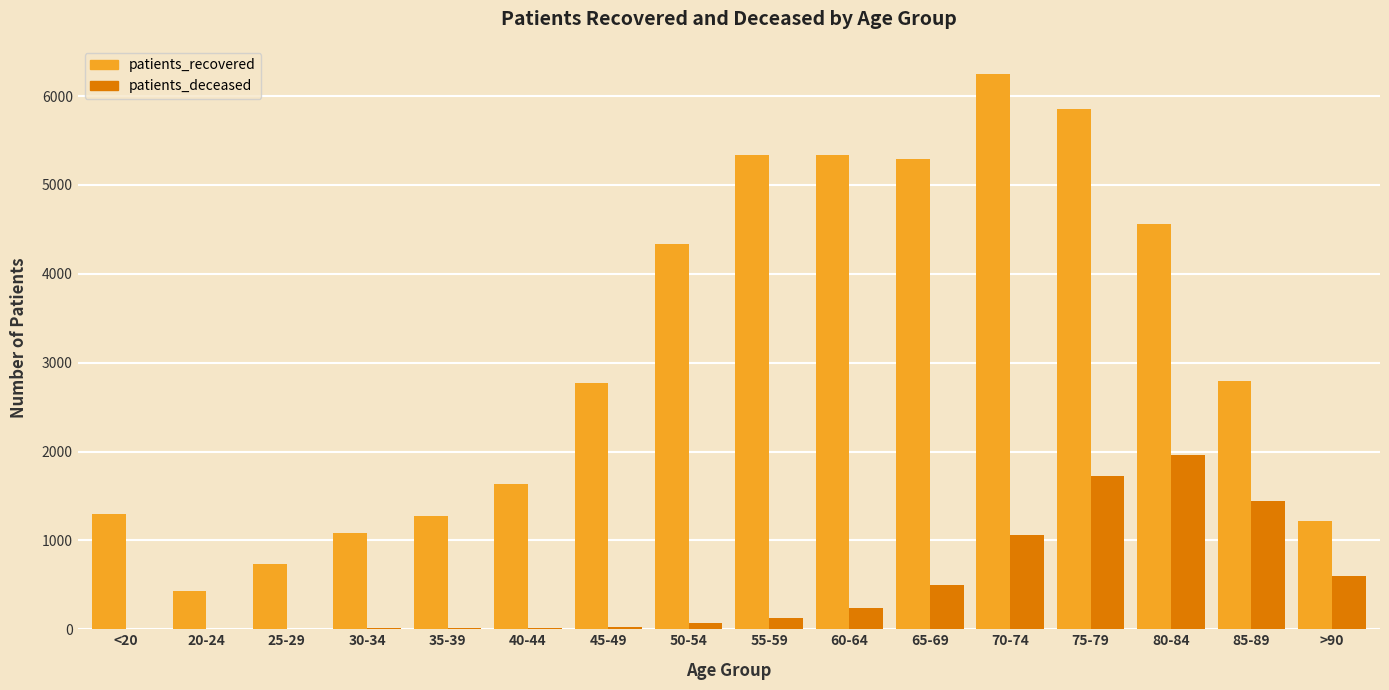

What is the sum of all patients_deceased values?

7799